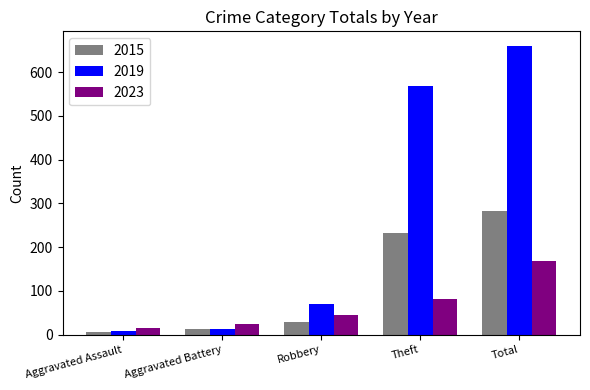

Rank the series by their average value, from highest to lowest.

2019, 2015, 2023